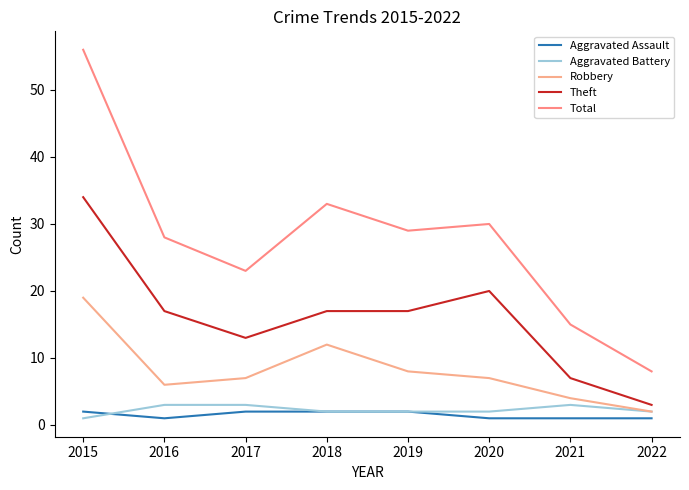

Does the chart have visible grid lines?

No